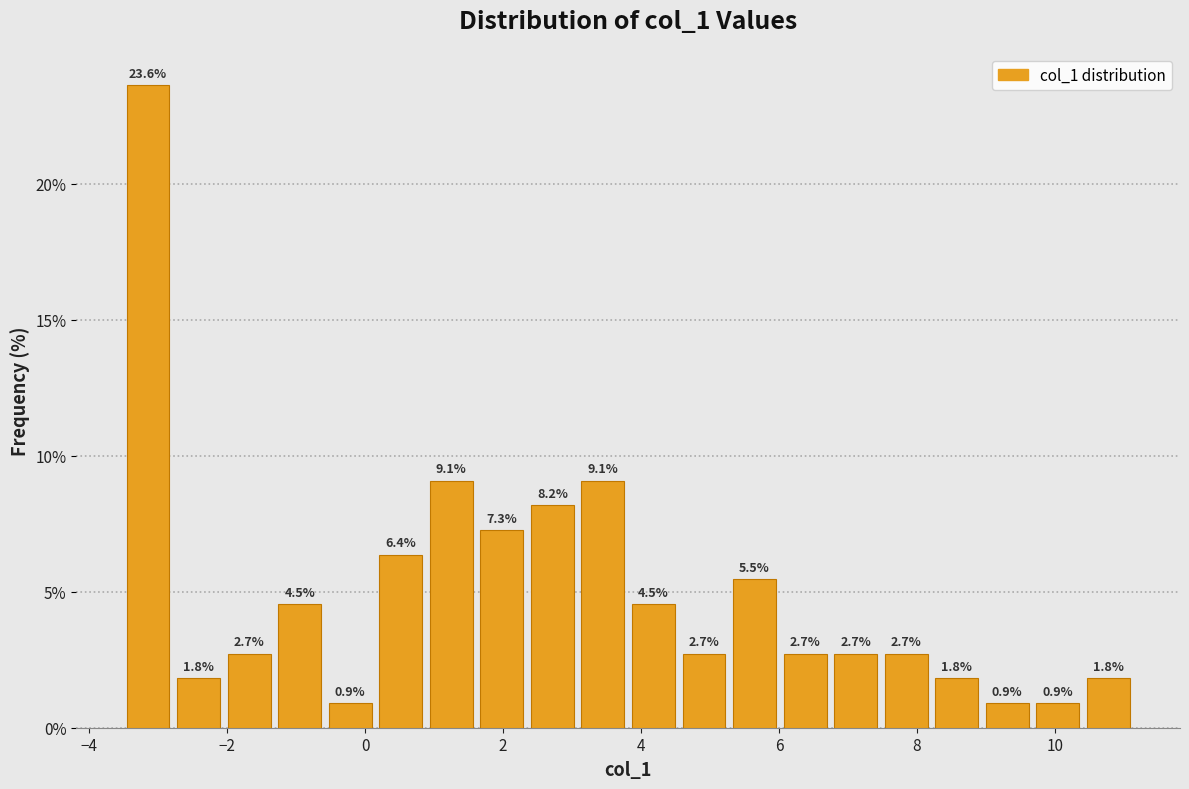

Read against the x-axis, roughly where is the centre of the tallest bar?

-3.2